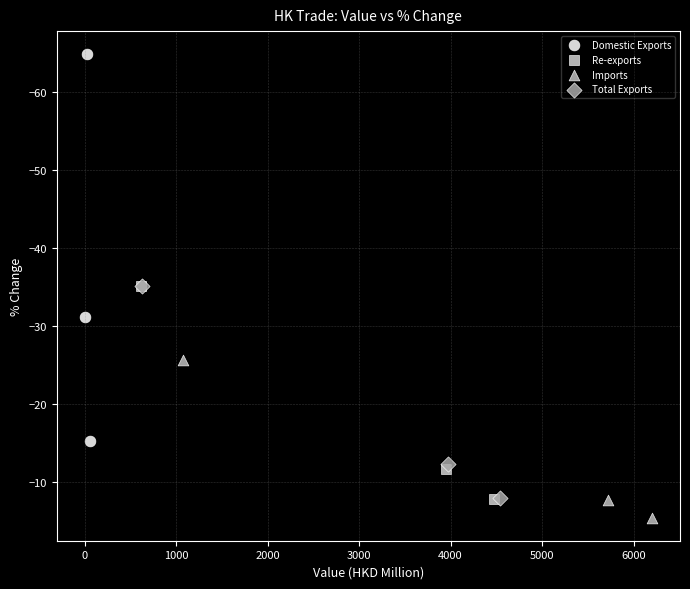

Which series reaches the maximum Y coordinate?

Imports